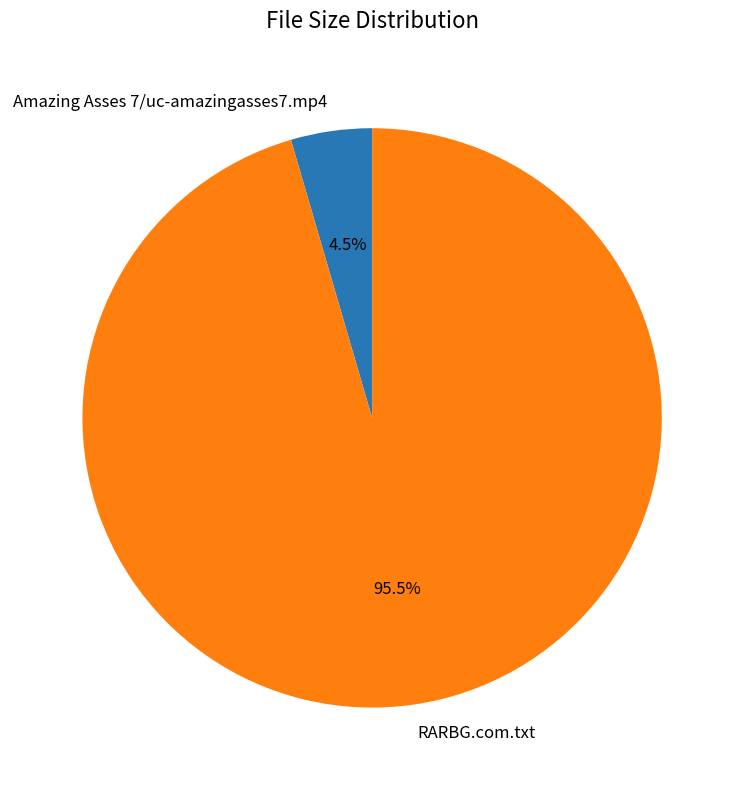

To the nearest percent, what is the combined percentage of RARBG.com.txt and Amazing Asses 7/uc-amazingasses7.mp4?

100%